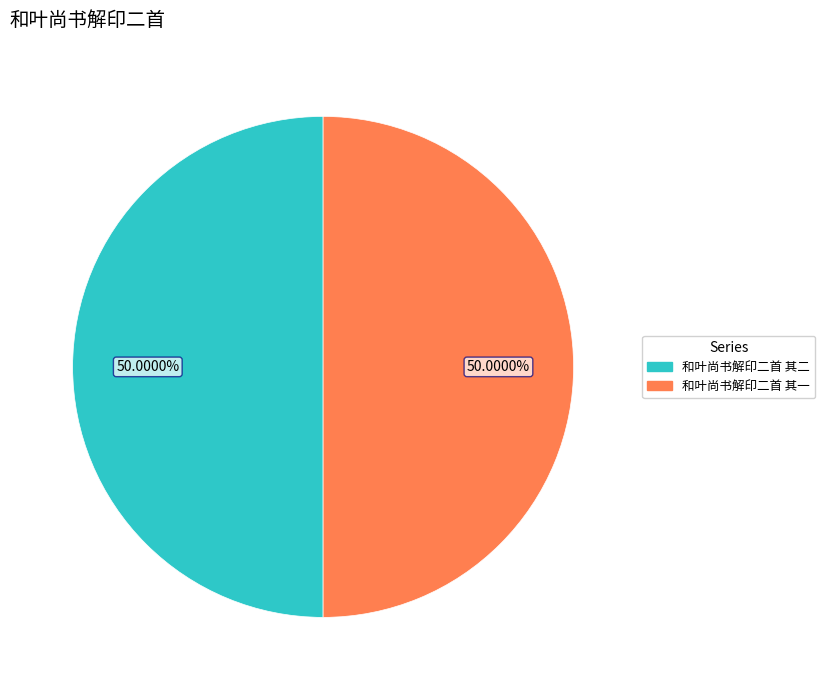

To the nearest percent, what portion does 和叶尚书解印二首 其一 represent?

50%